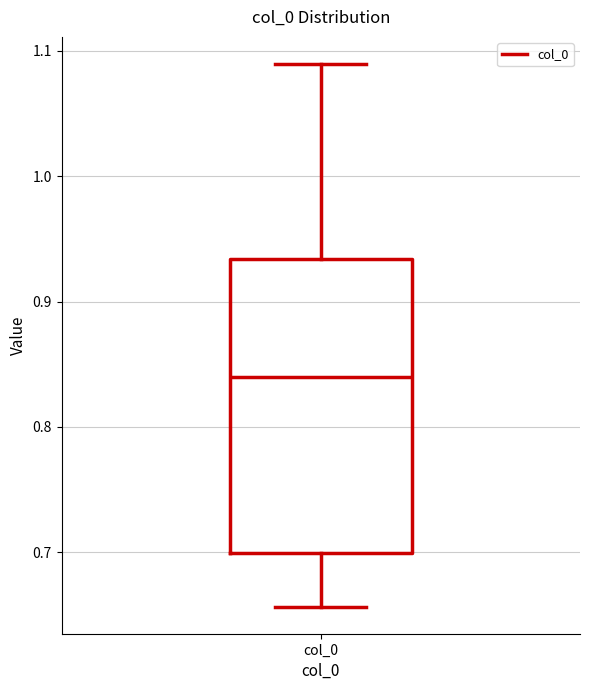

Transcribe this box plot: give where the median line is, the range the box spans, and where the two whiskers end, as read against the y-axis. The values are not printed on the chart, so give them approximately, as read against the axis.

median 0.84, box 0.70 to 0.93, whiskers 0.66 to 1.09